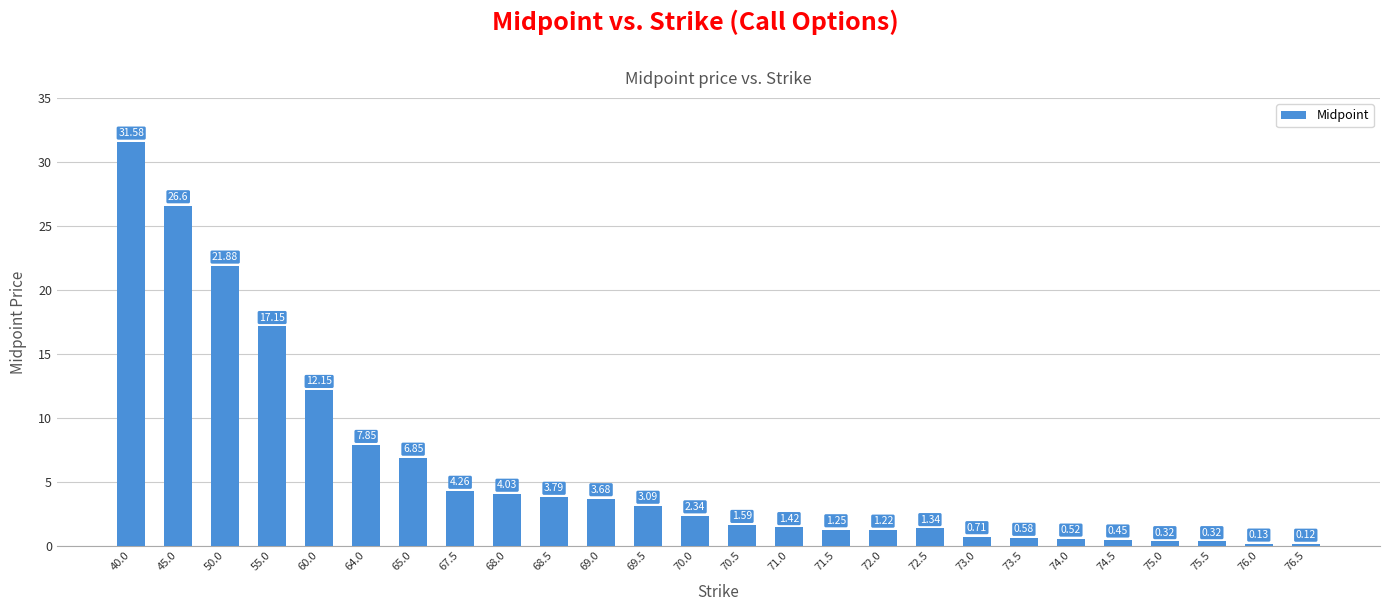

Count the number of data series in this chart.

1